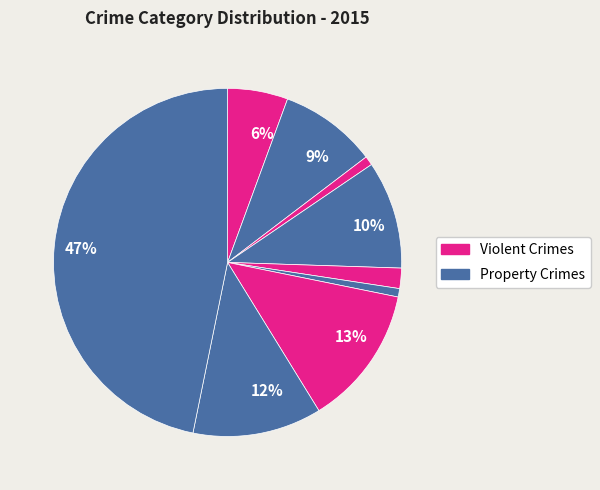

How many slices are in this pie chart?

9